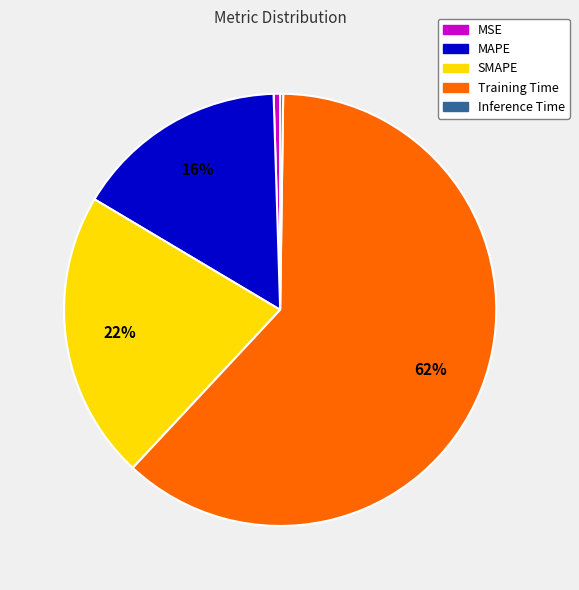

Which slice is the largest?

Training Time